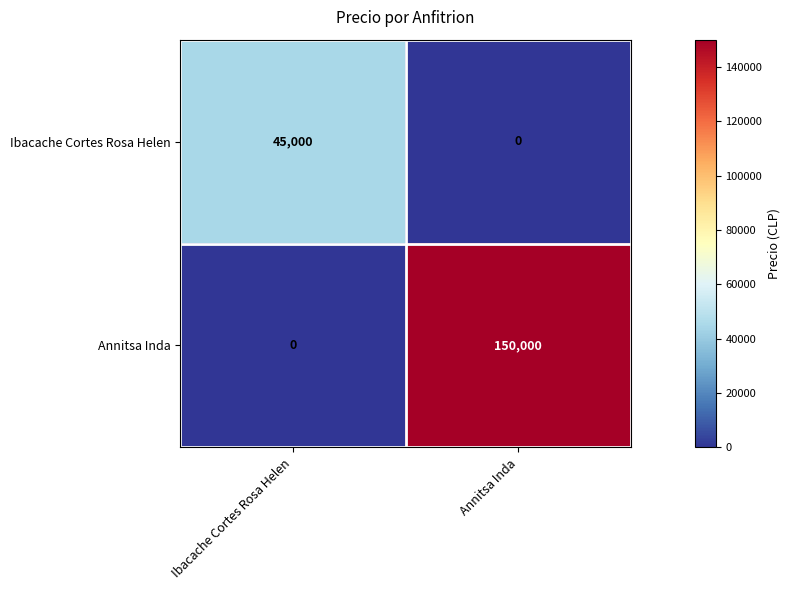

Read the Ibacache Cortes Rosa Helen value at Ibacache Cortes Rosa Helen.

45000